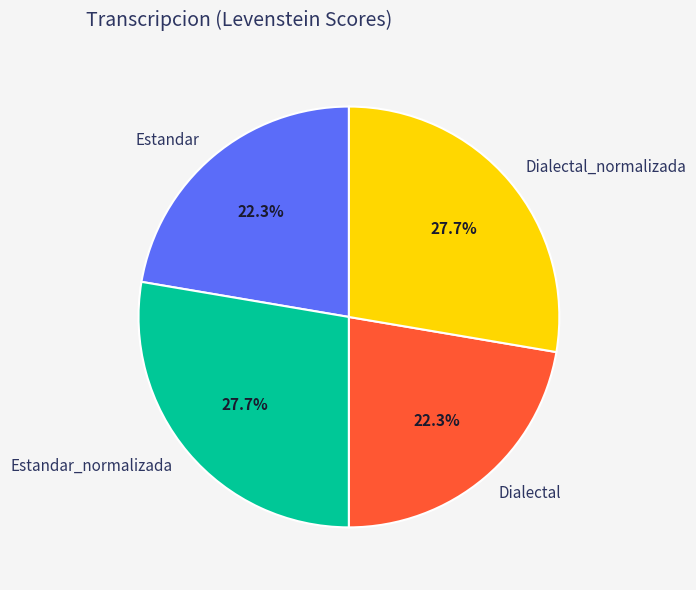

True or false: Dialectal_normalizada accounts for 36% of the total.

False